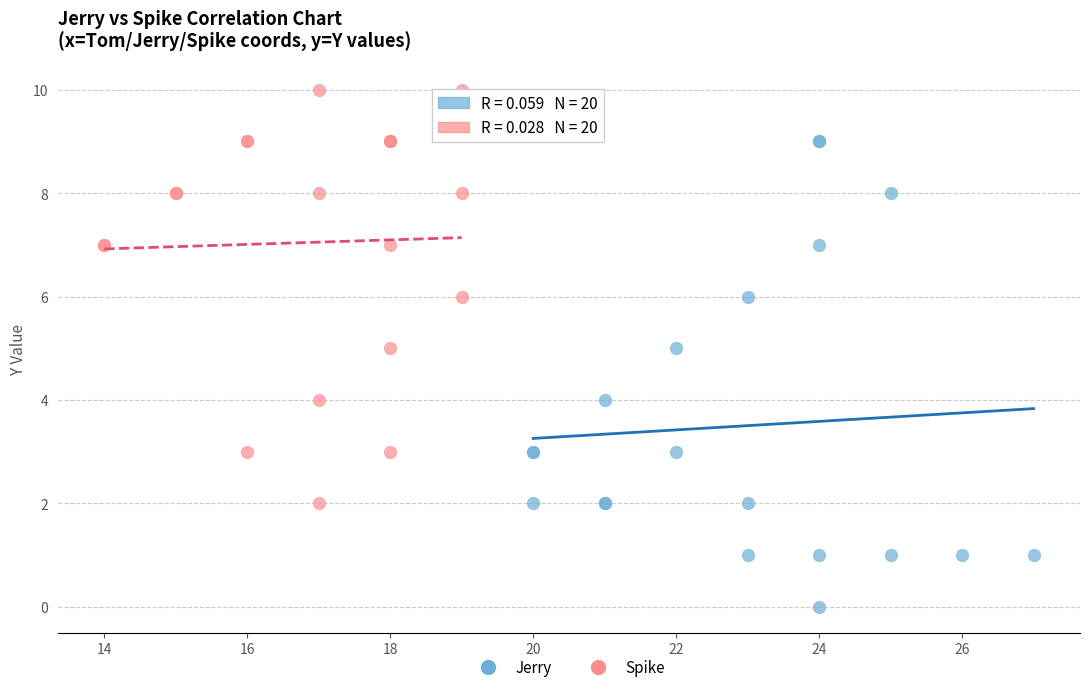

Which series reaches the maximum Y coordinate?

Spike